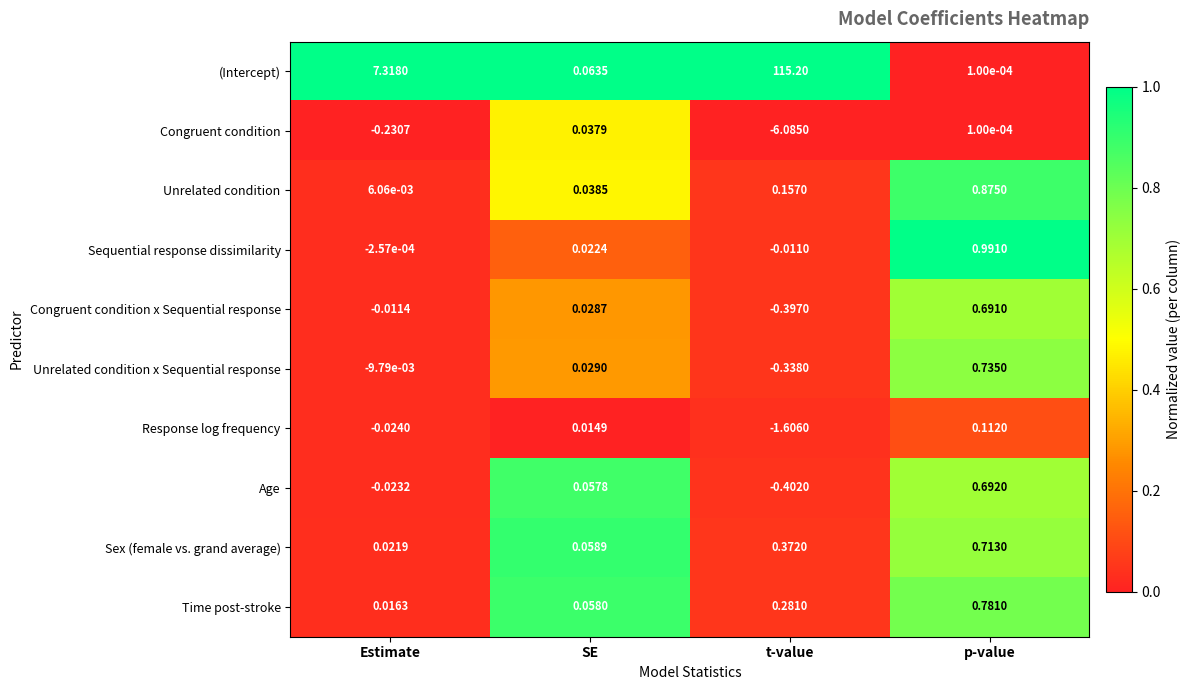

What is the maximum value shown in the chart?

115.2